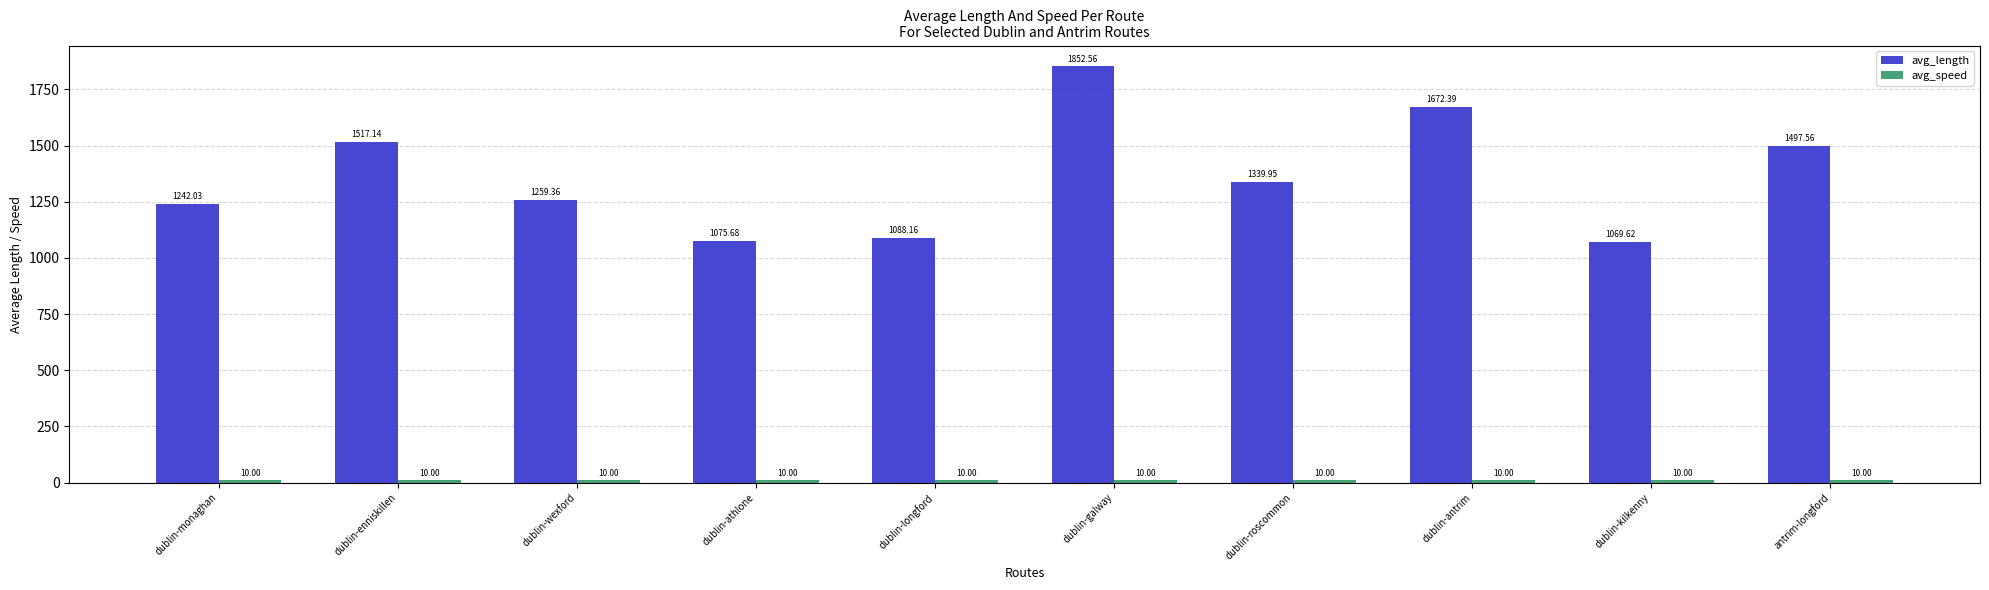

Where is avg_length nearest to the value 1461?

antrim-longford